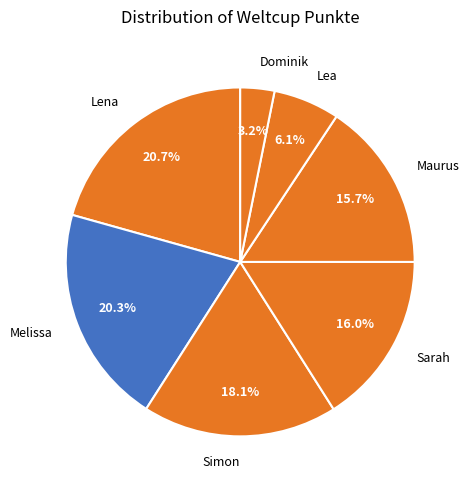

Rank the categories by value from highest to lowest.

Lena, Melissa, Simon, Sarah, Maurus, Lea, Dominik